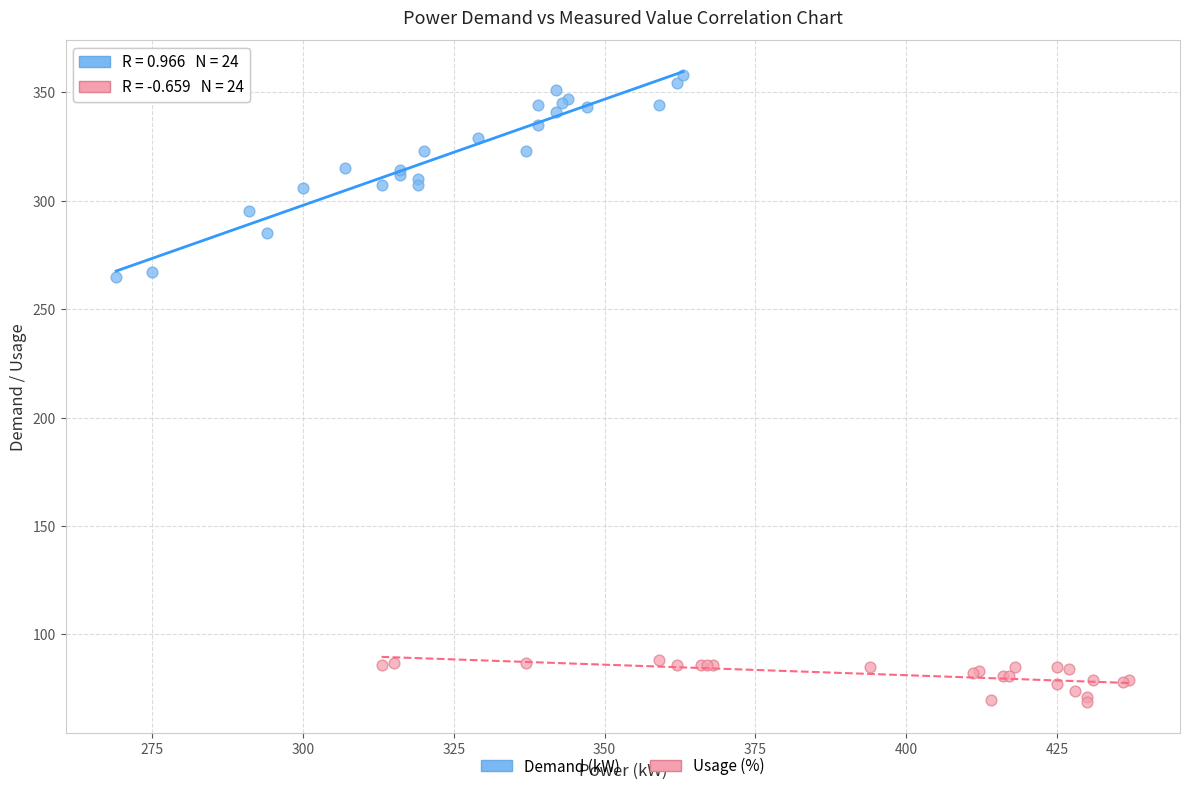

Which series reaches the minimum Y coordinate?

Usage (%)